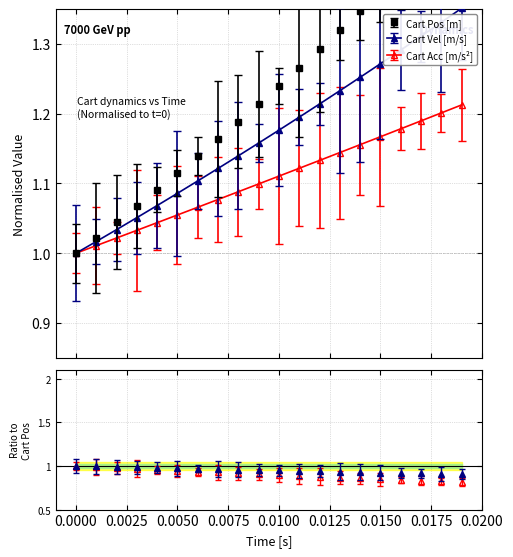

How many values in the Cart Vel [m/s] series exceed 1?

19